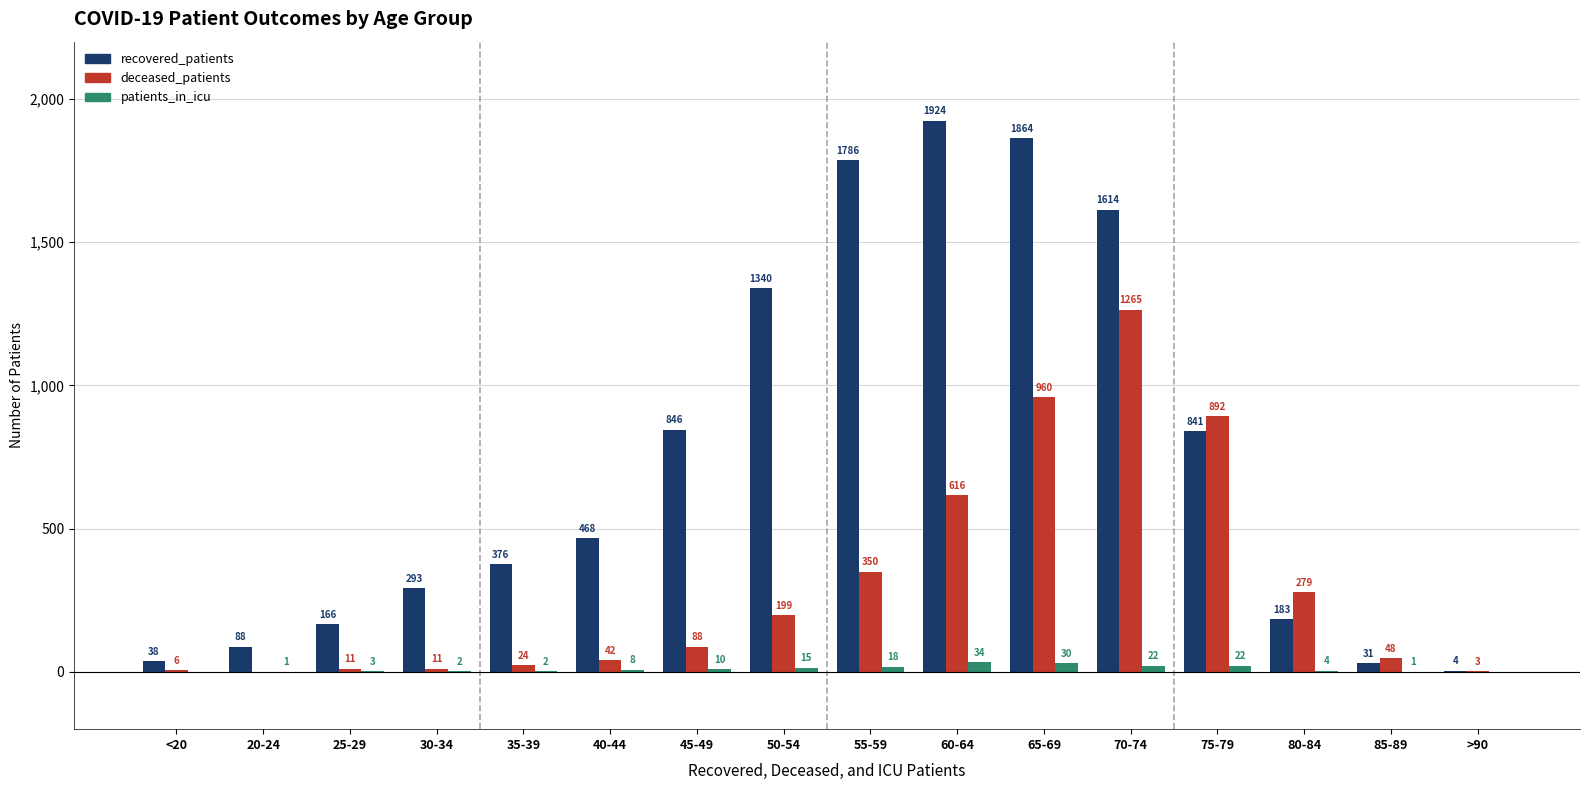

At which label is patients_in_icu closest to 17?

55-59